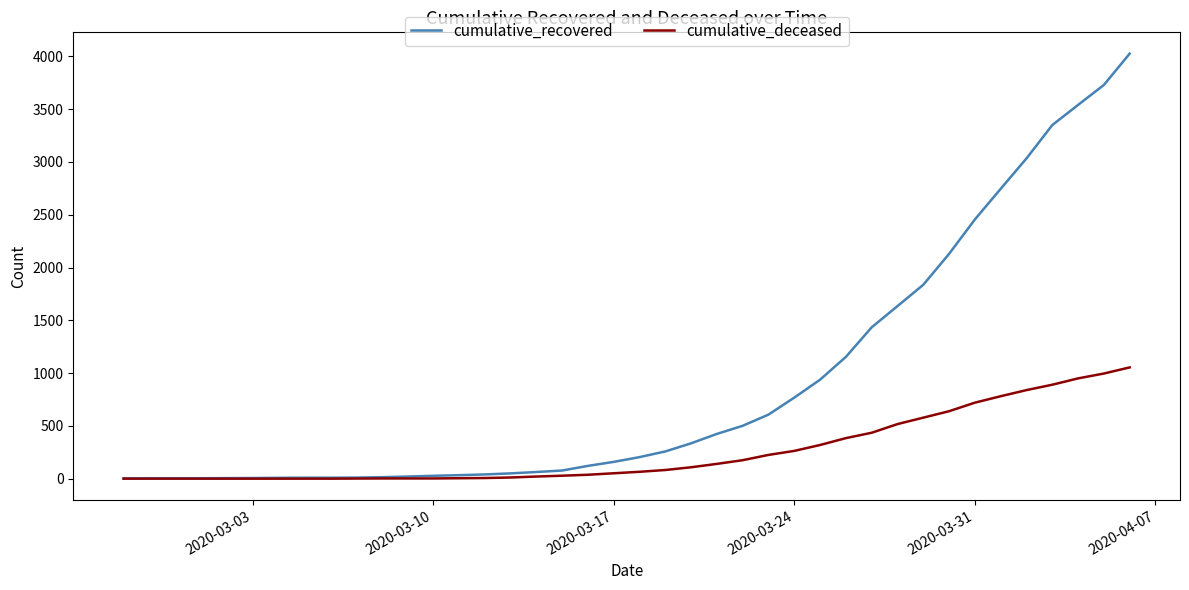

Count the number of categories in the chart.

40